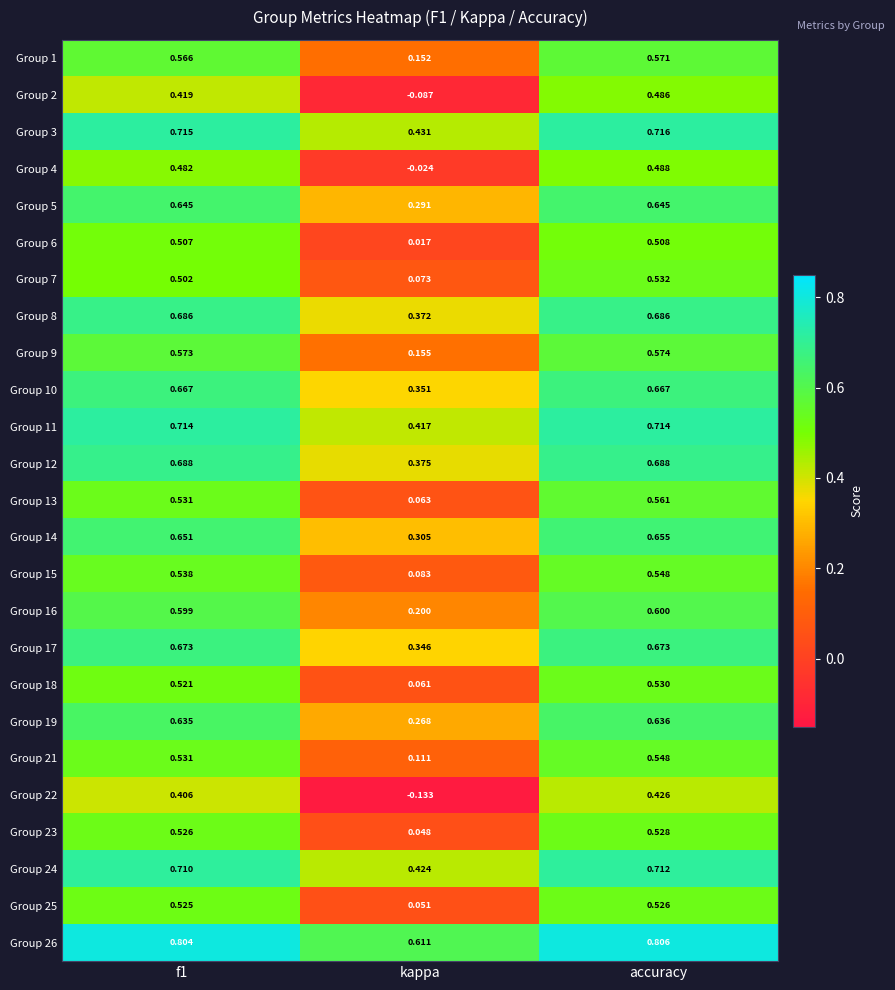

Which category has the lowest value across all series?

kappa